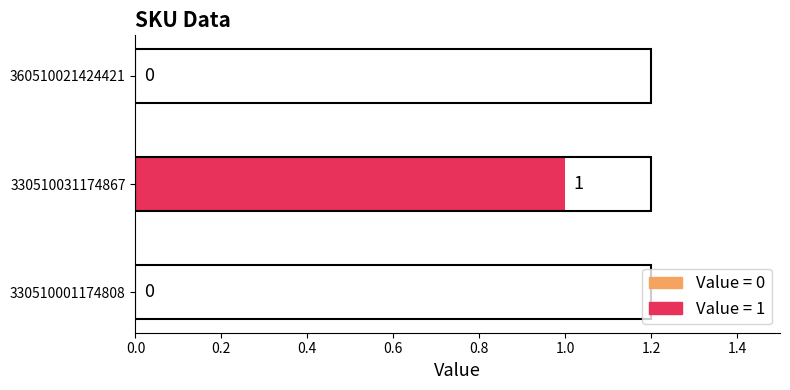

Which category has the highest value across all series?

330510031174867